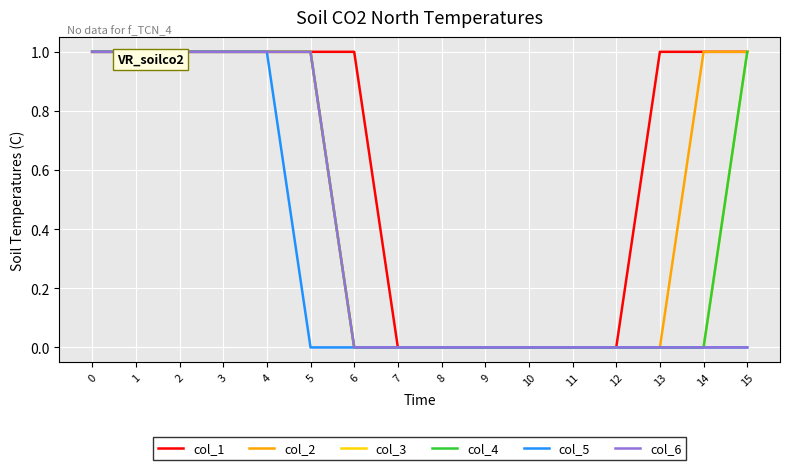

At how many categories does at least one series exceed 0?

10